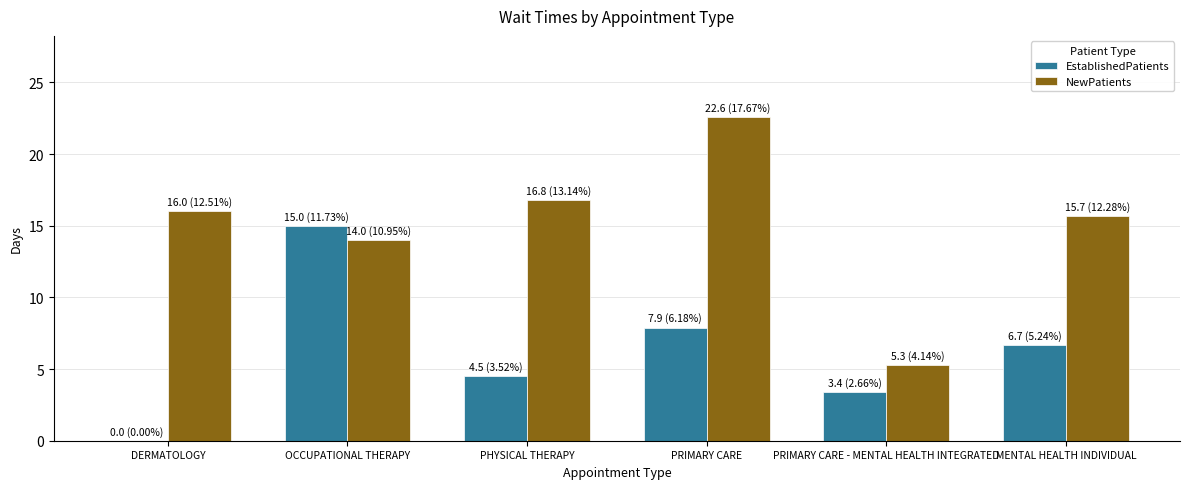

Is the value of NewPatients at PRIMARY CARE greater than the value of EstablishedPatients at OCCUPATIONAL THERAPY?

Yes